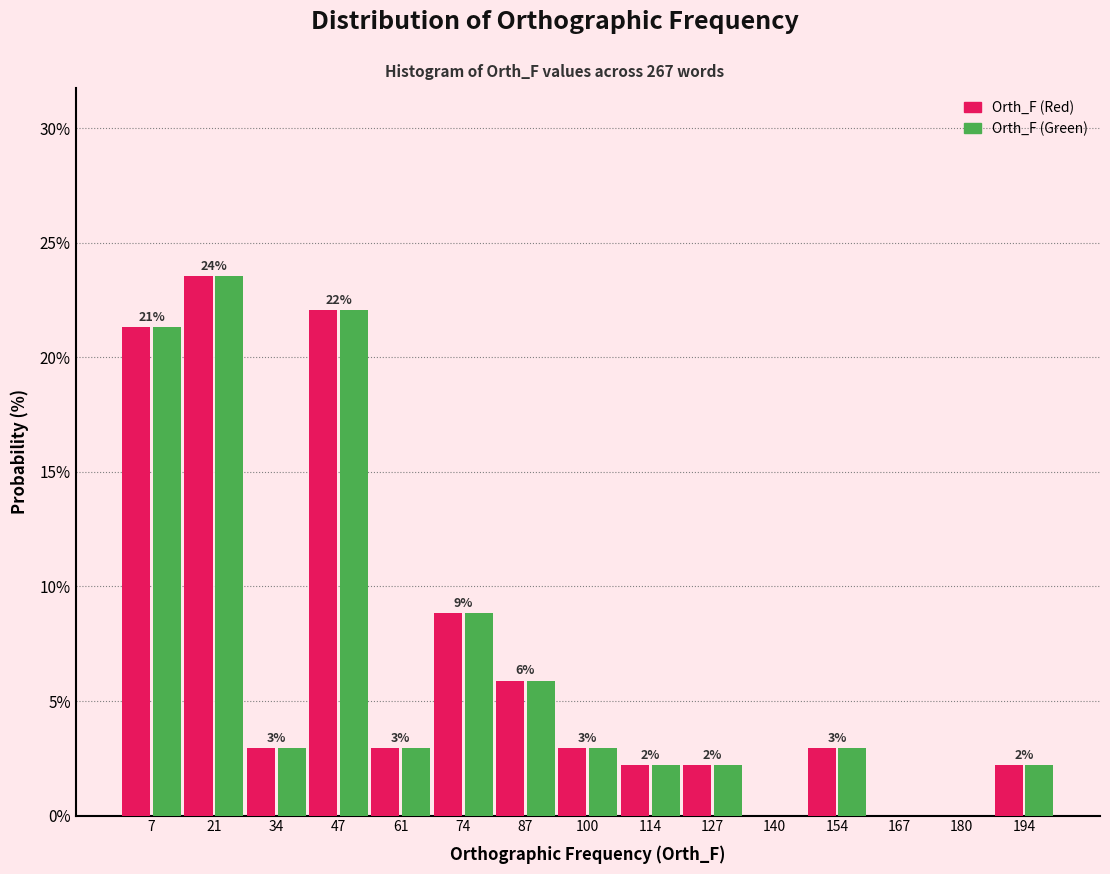

In the Orth_F (Red) series, which range on the x-axis has the tallest bar?

14 to 28